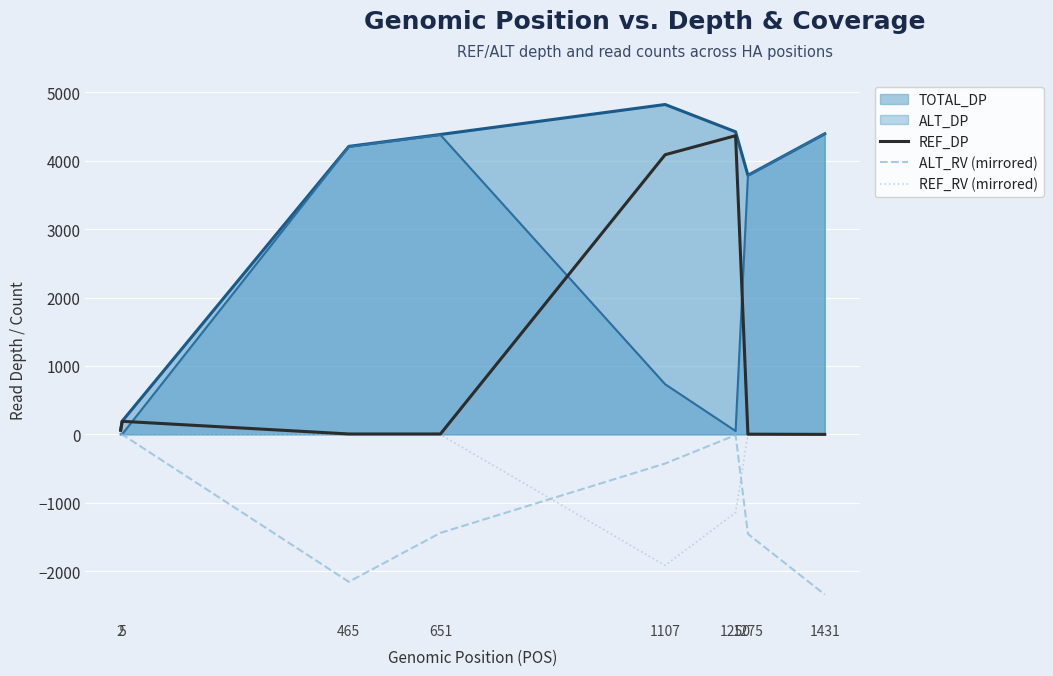

Which series has the largest total across all categories?

TOTAL_DP